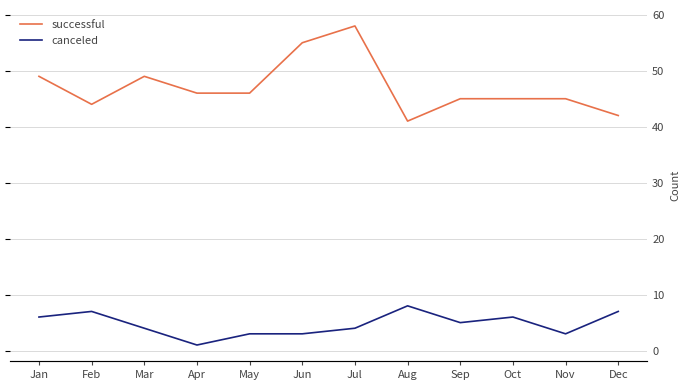

What value does the canceled series have at May?

3